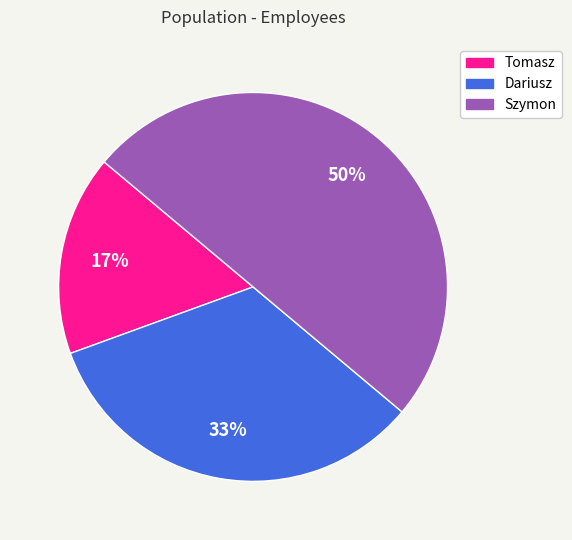

Count the number of slices in the pie.

3